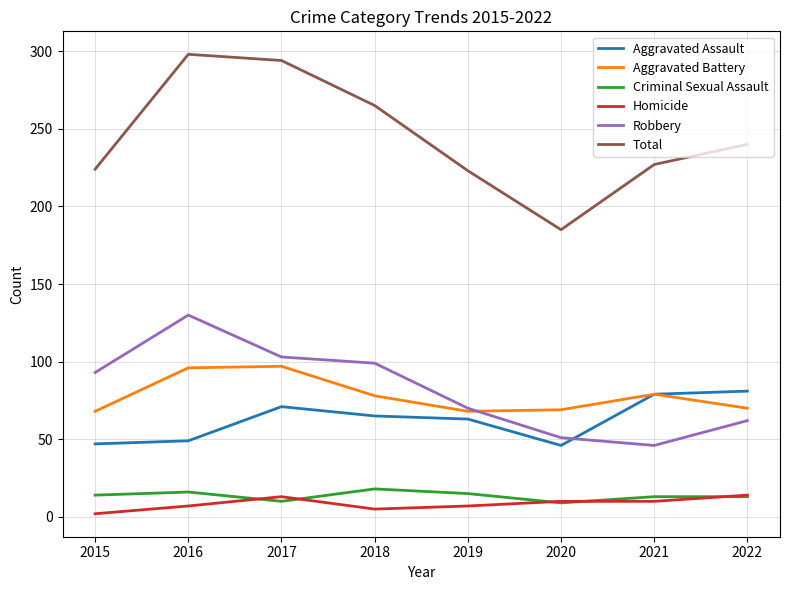

Is the value of Homicide at 2021 greater than the value of Robbery at 2021?

No